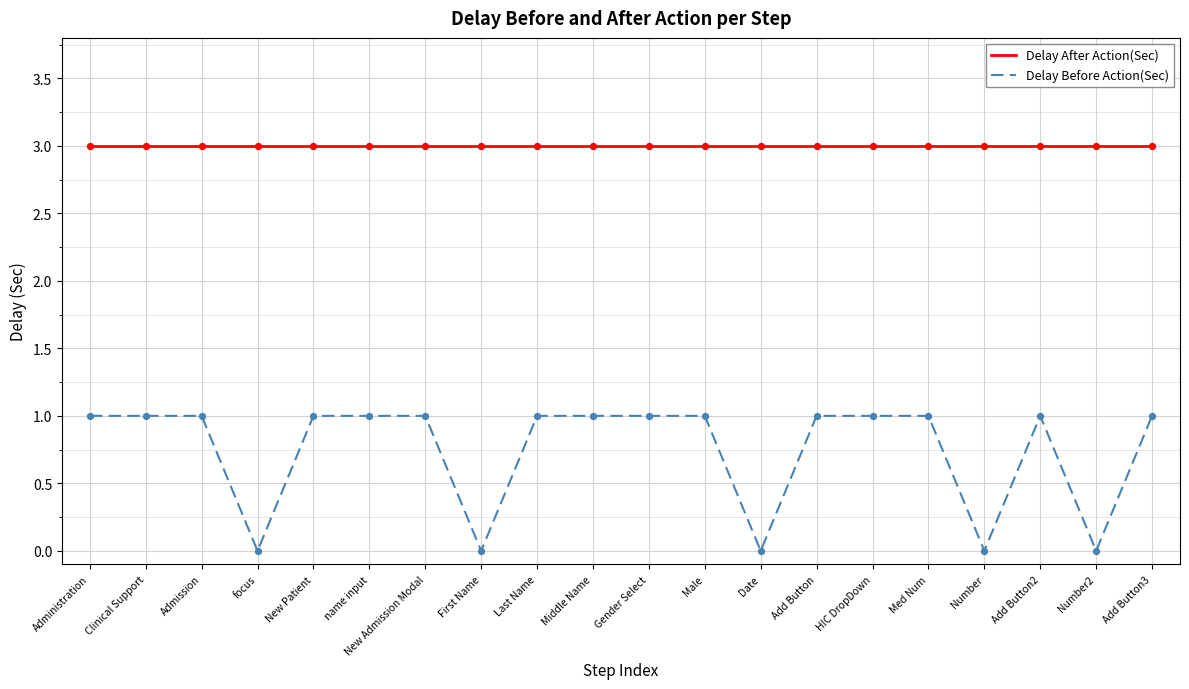

Is the value of Delay Before Action(Sec) at Last Name greater than the value of Delay After Action(Sec) at focus?

No